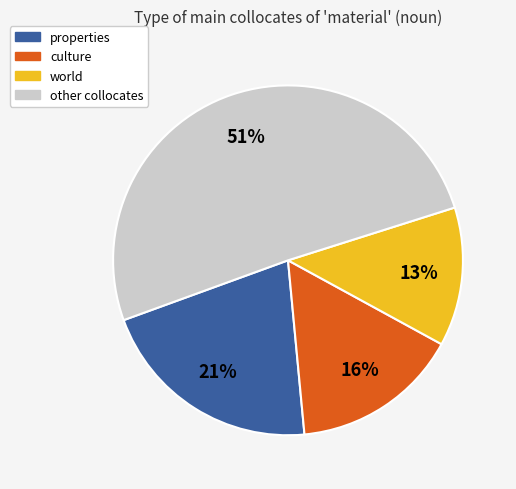

Is there any slice that represents more than half of the pie?

Yes